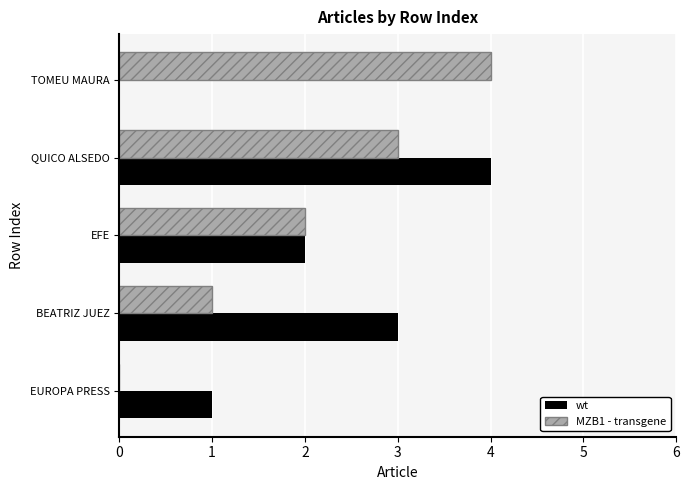

At which label does MZB1 - transgene reach its peak?

TOMEU MAURA